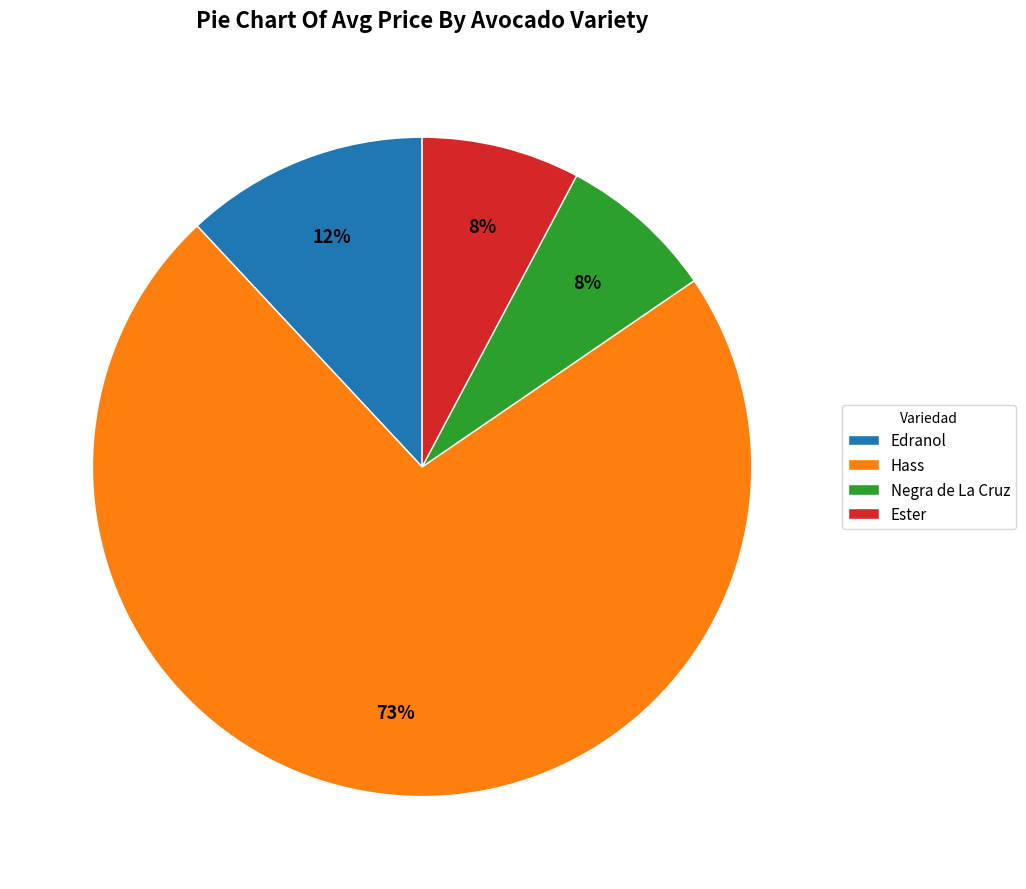

Is the sum of Ester and Edranol greater than half?

No